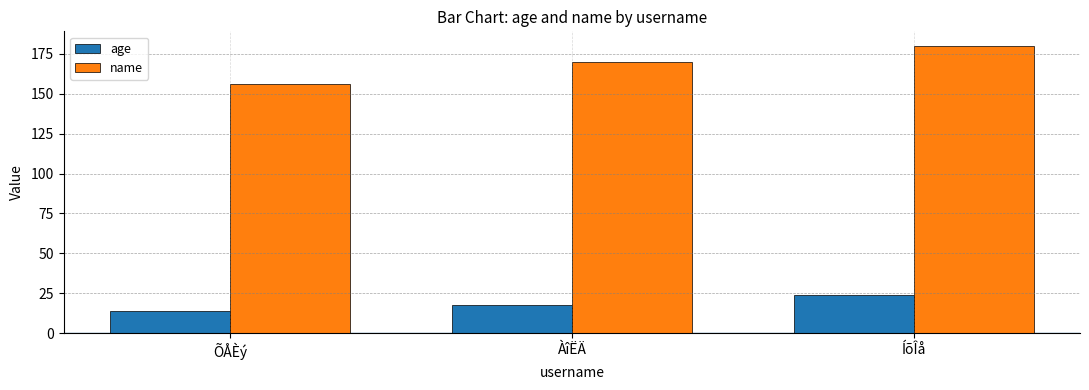

What is the smallest value displayed?

14